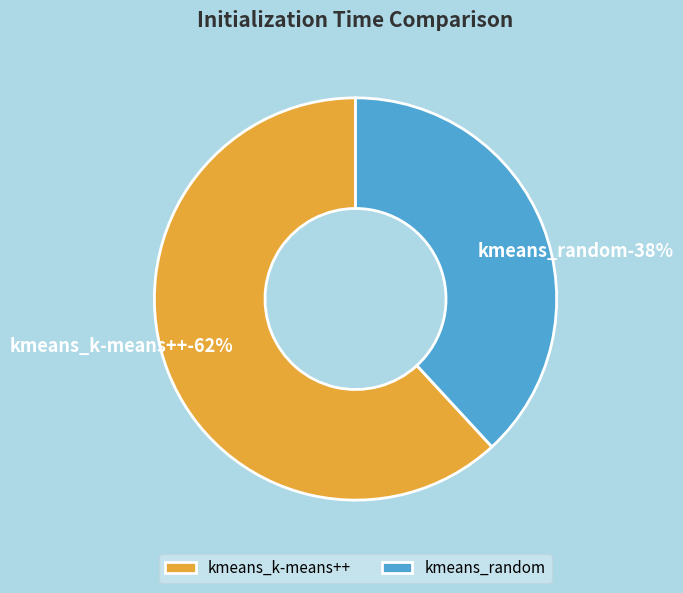

To the nearest percent, what is the combined percentage of kmeans_k-means++ and kmeans_random?

100%